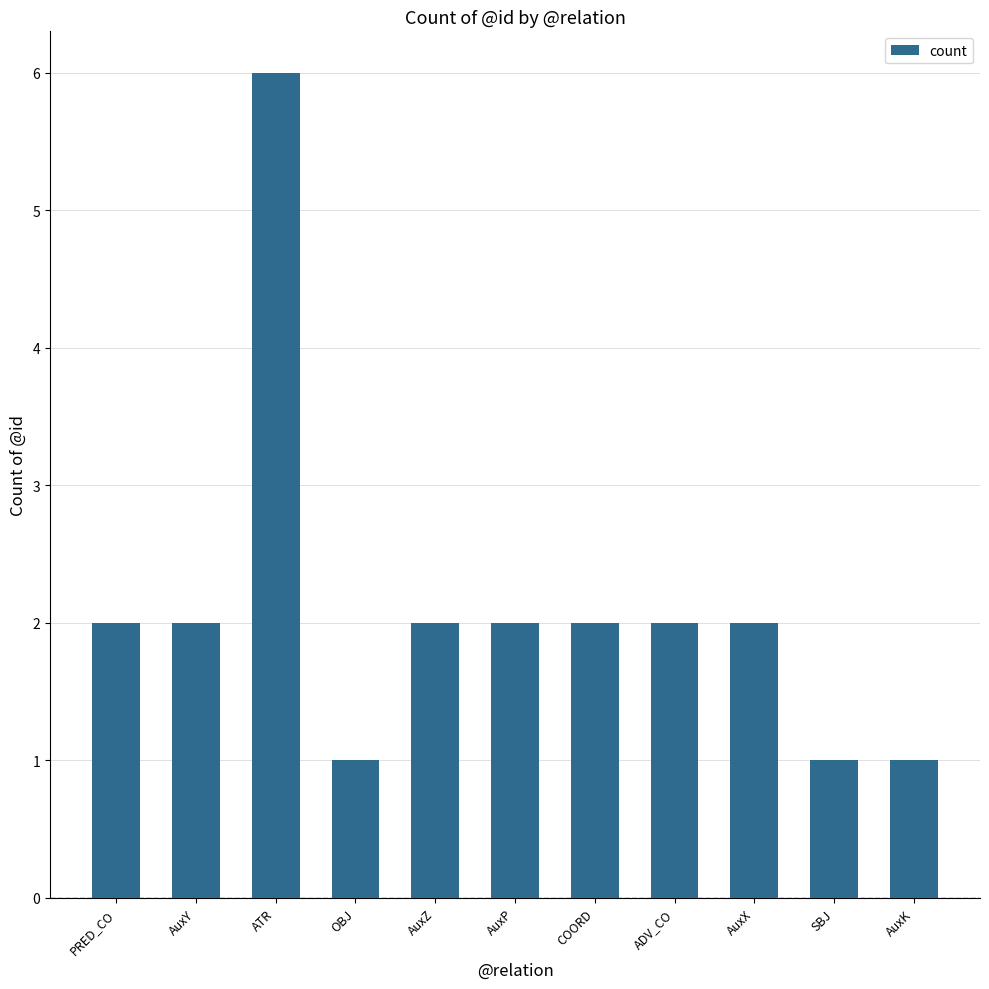

True or false: the data shows 0 at SBJ.

False